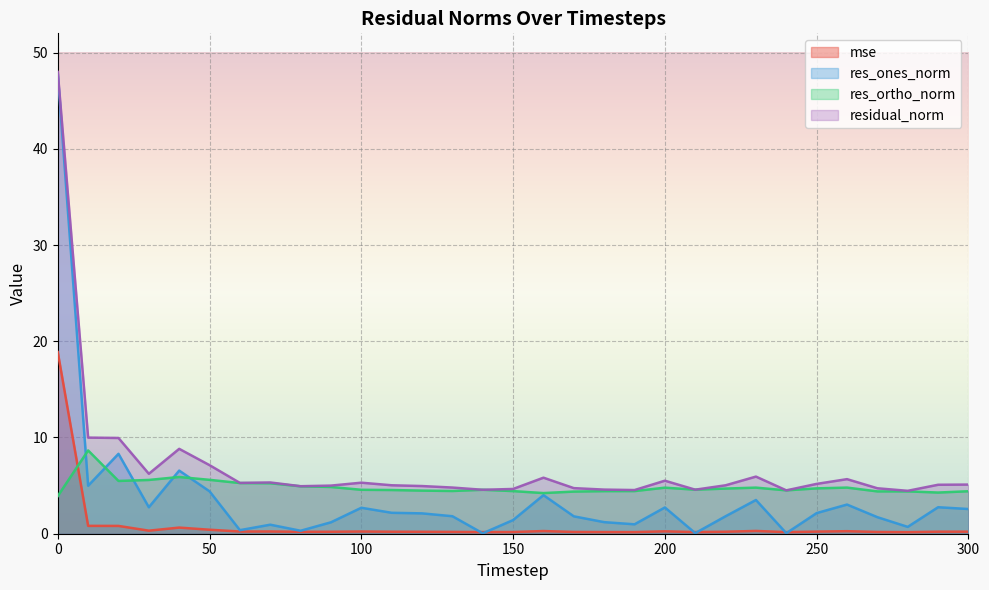

True or false: mse and res_ortho_norm intersect in this chart.

True